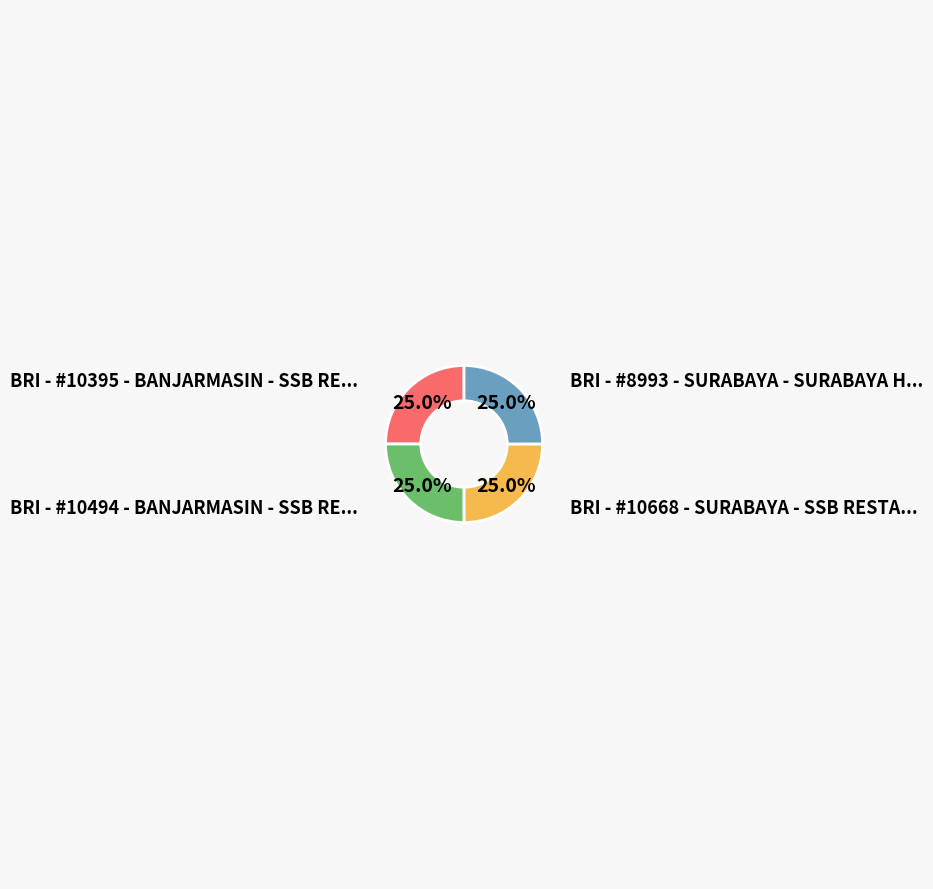

Is there a majority slice in this chart?

No